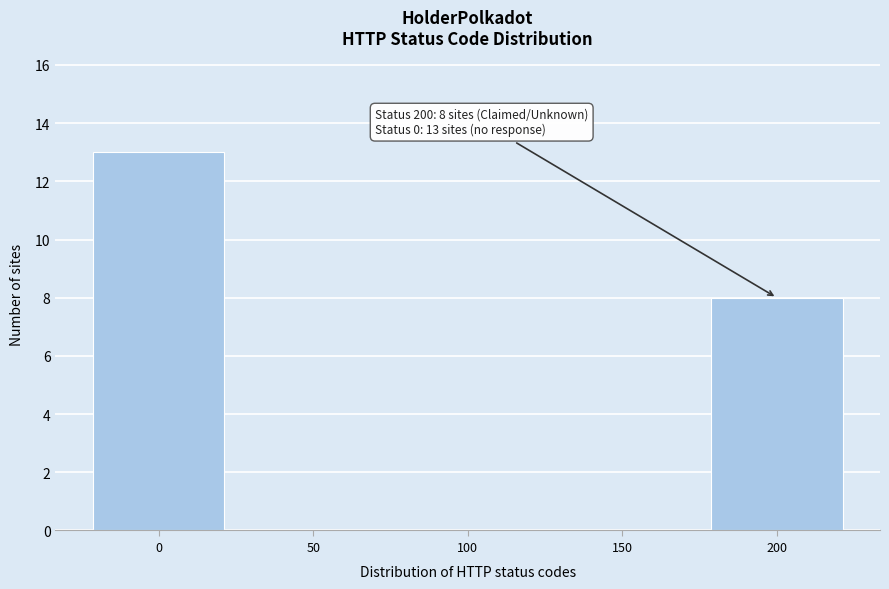

Over which range of the x-axis is the bar tallest?

-25 to 25